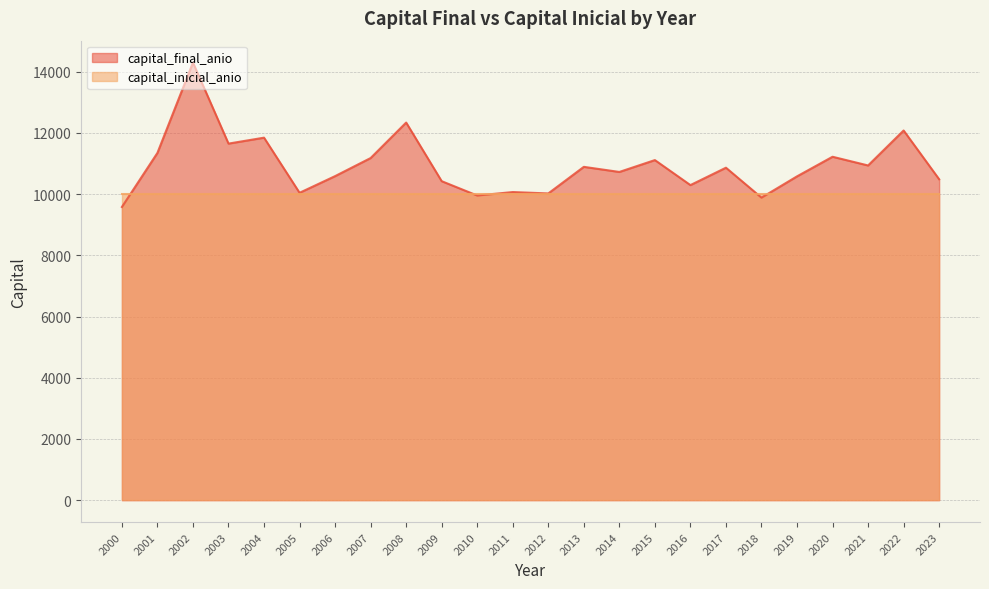

How many data points are above 10863?

12